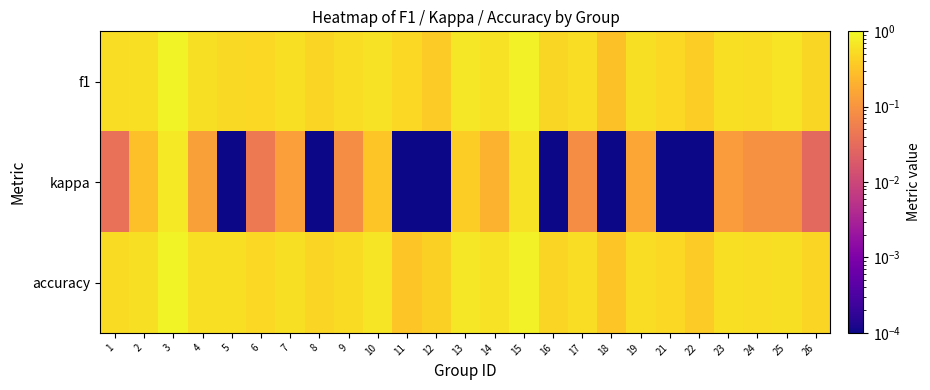

Between 3 and 15, which series saw the biggest shift?

kappa